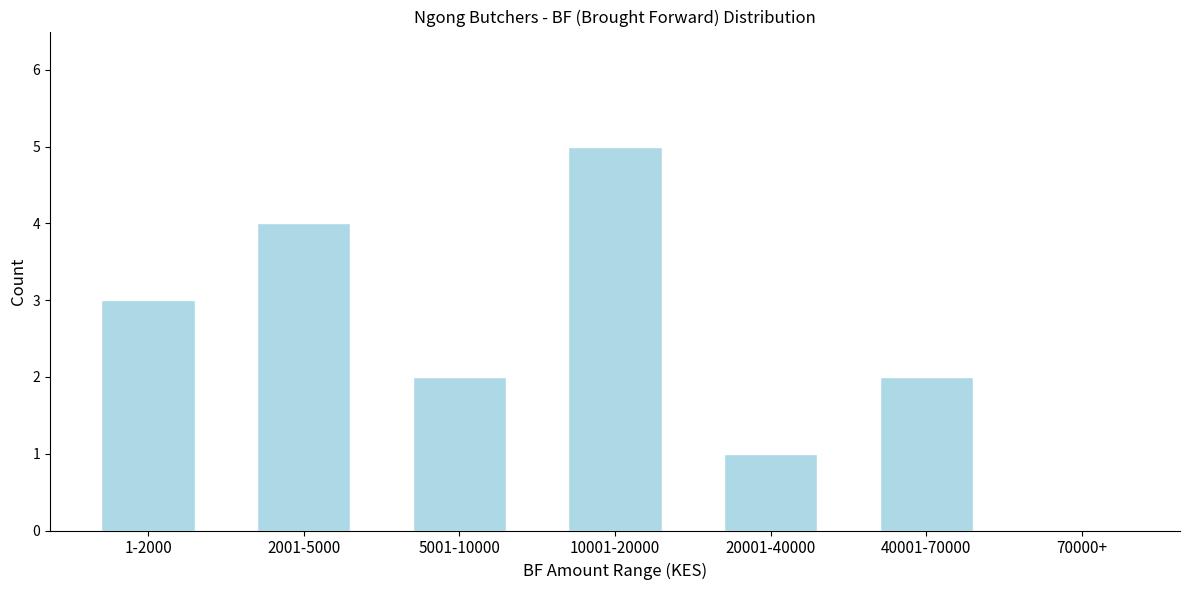

Reading left to right, what are all the values shown in this chart?

1-2000=3	2001-5000=4	5001-10000=2	10001-20000=5	20001-40000=1	40001-70000=2	70000+=0